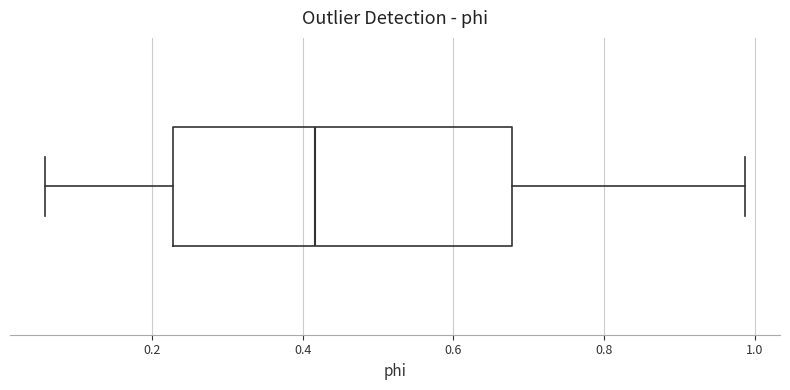

Where is the right edge of the box on the x-axis? The values are not printed on the chart, so give them approximately, as read against the axis.

0.68